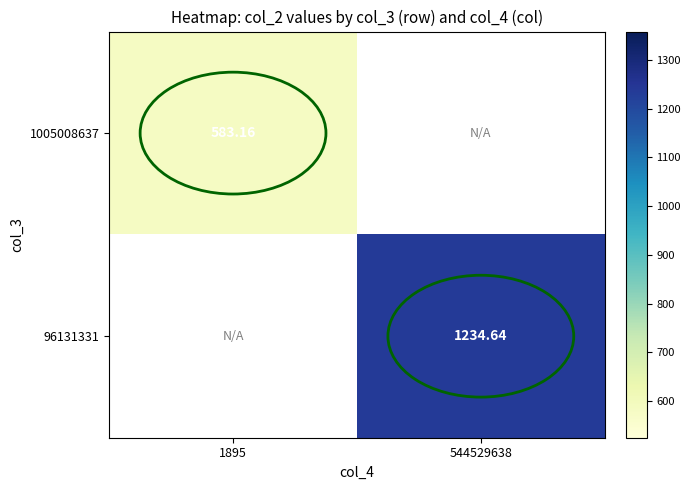

Rank the series by their maximum value, from lowest to highest.

1005008637, 96131331